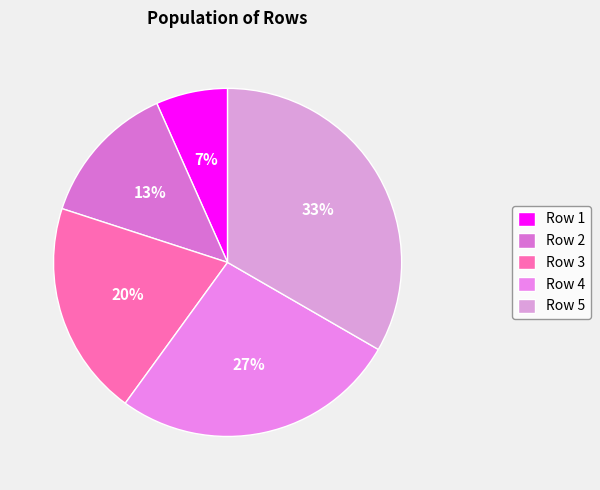

Which slice is the largest?

Row 5